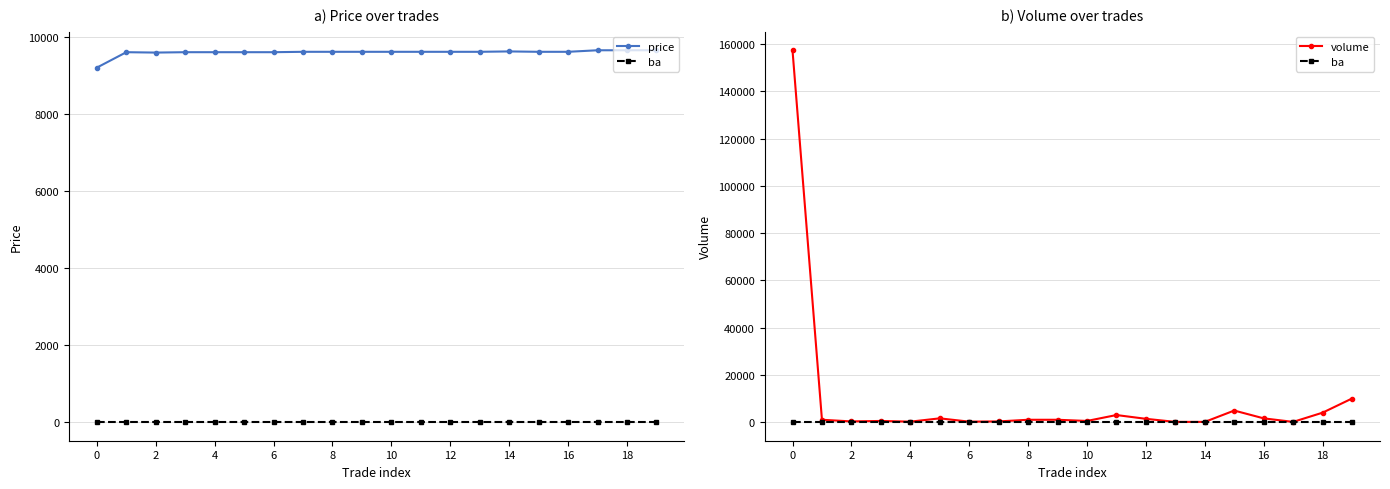

True or false: ba and price intersect in this chart.

False